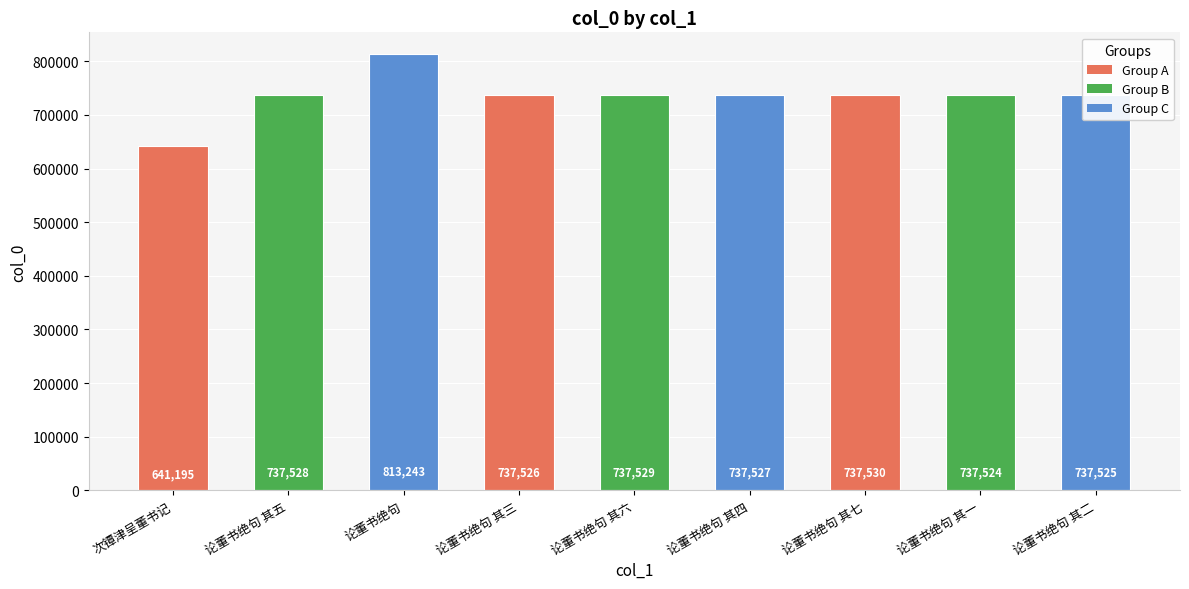

How many values are below 737527?

4